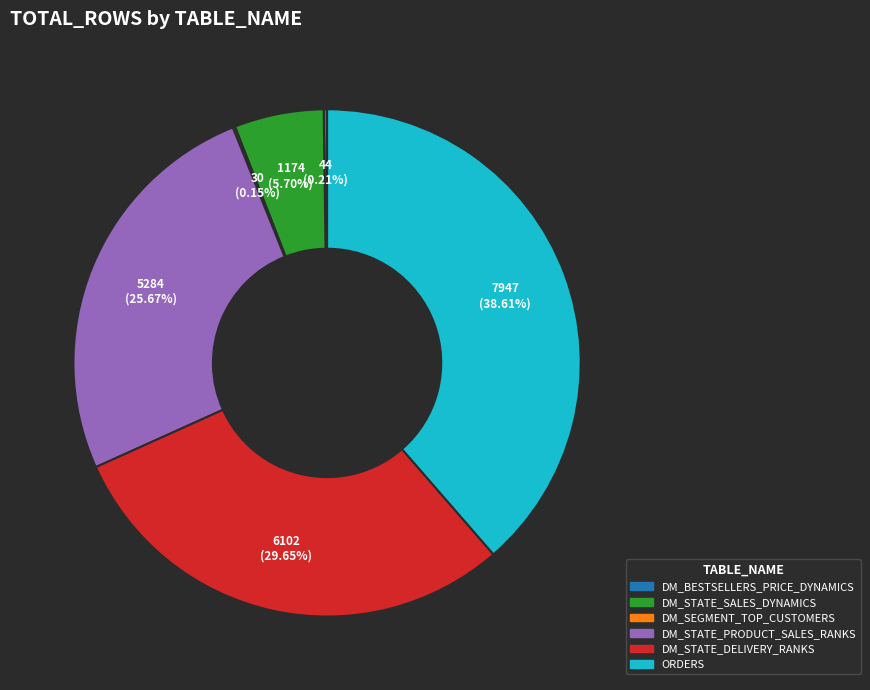

Is there any slice that represents more than half of the pie?

No